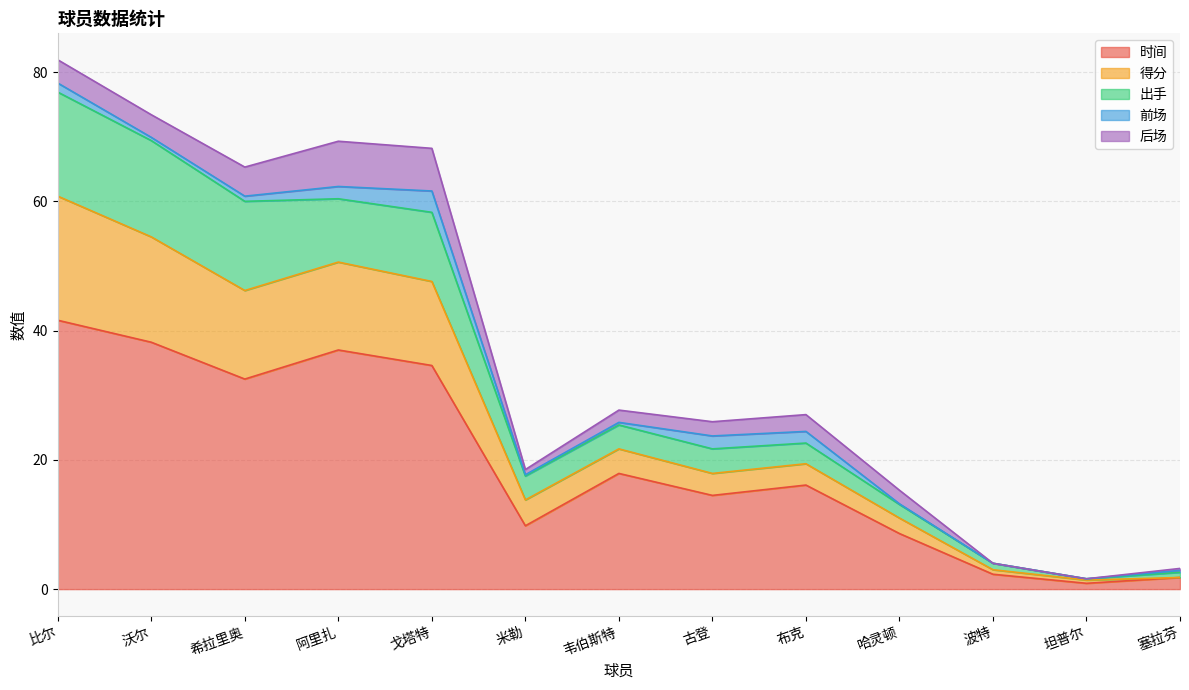

How many interior local peaks does the 时间 series have?

3